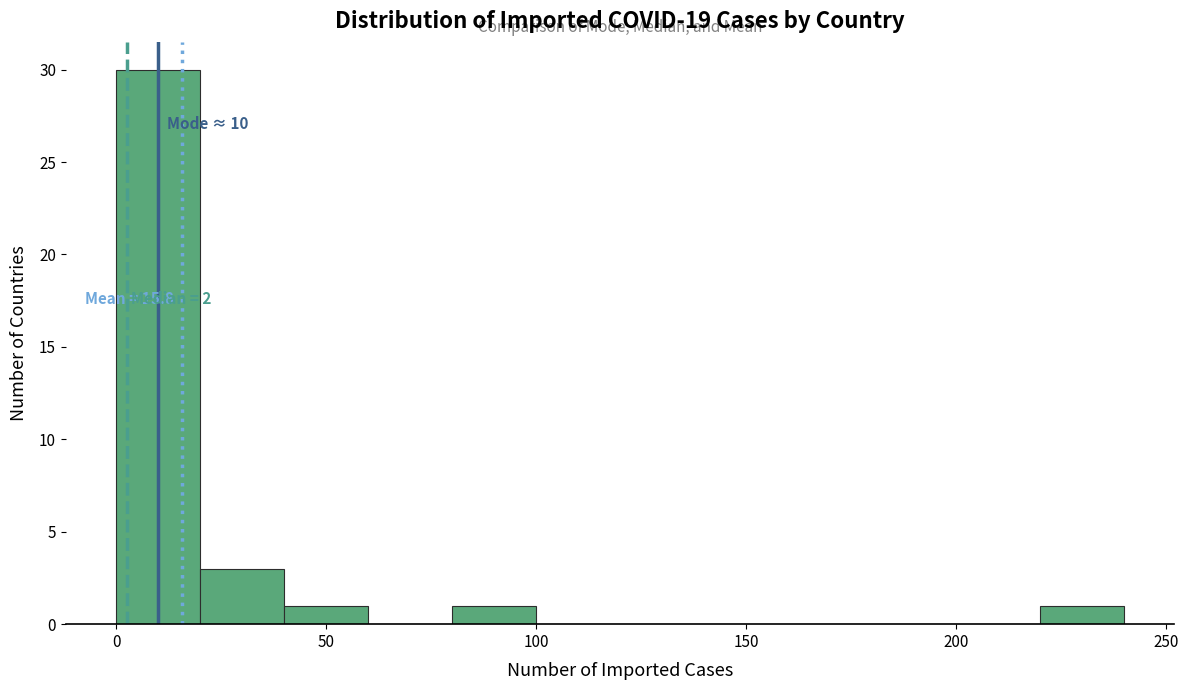

Over which range of the x-axis is the bar tallest?

0 to 20